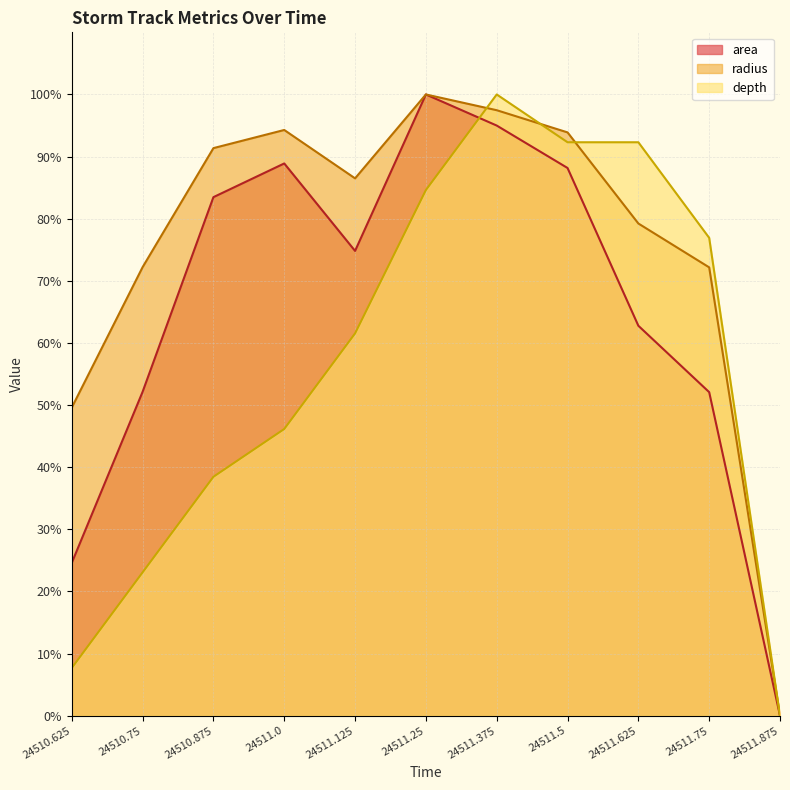

How many lines are shown in the chart?

3